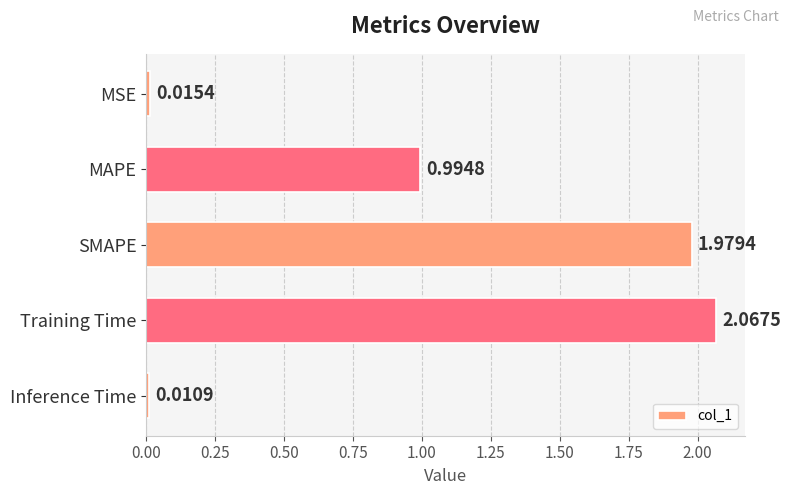

At which label is the value closest to 1?

MAPE